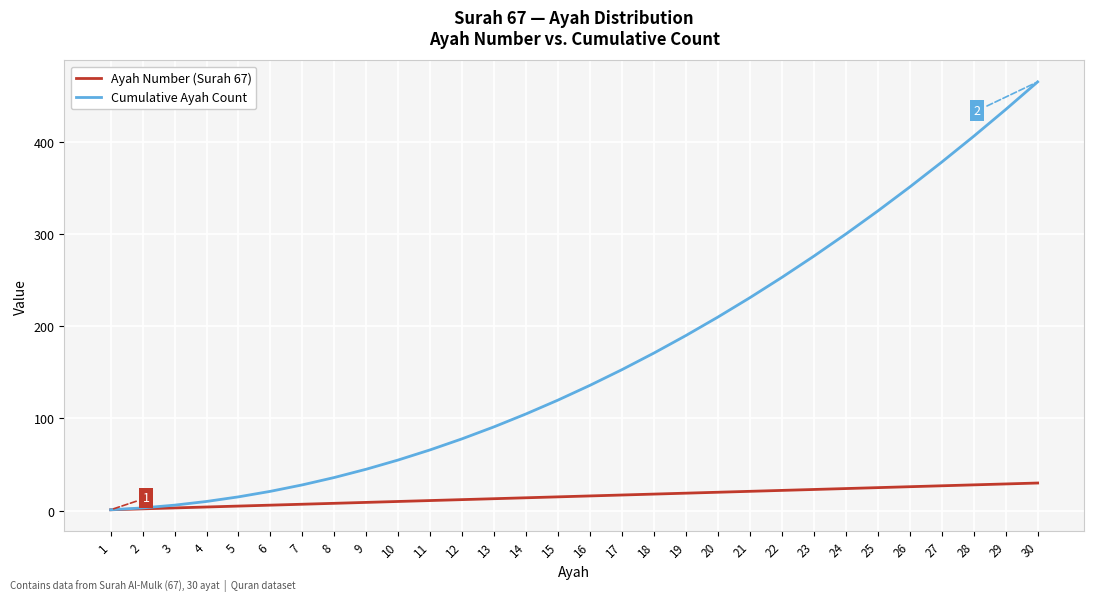

What is the difference between the highest and lowest values at 14?

91